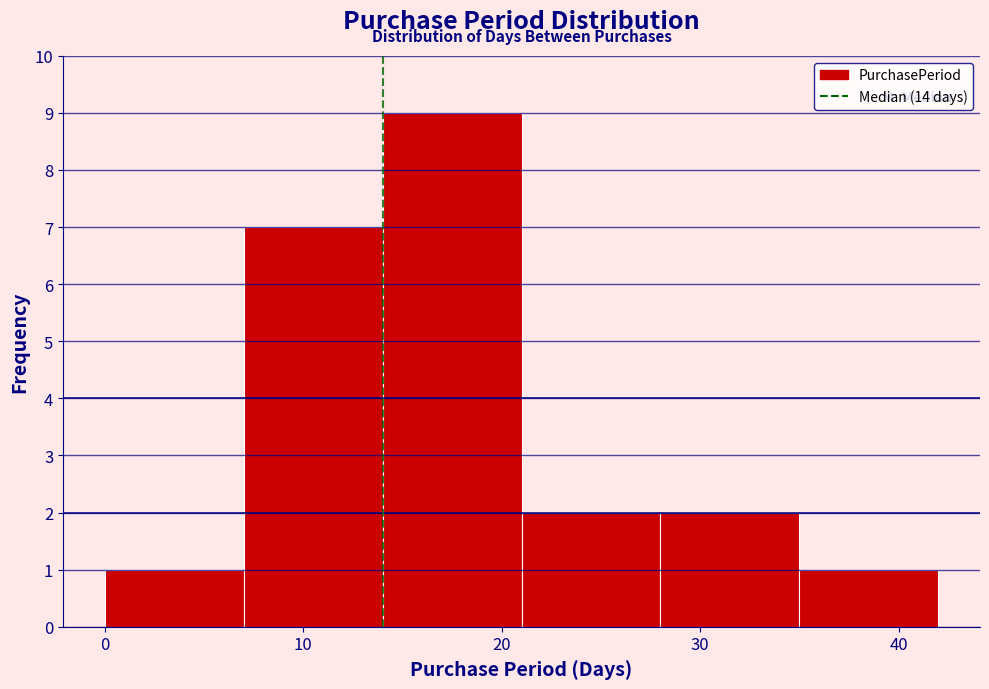

What is the height of the bar covering 21 to 28 on the x-axis? The values are not printed on the chart, so give them approximately, as read against the axis.

2